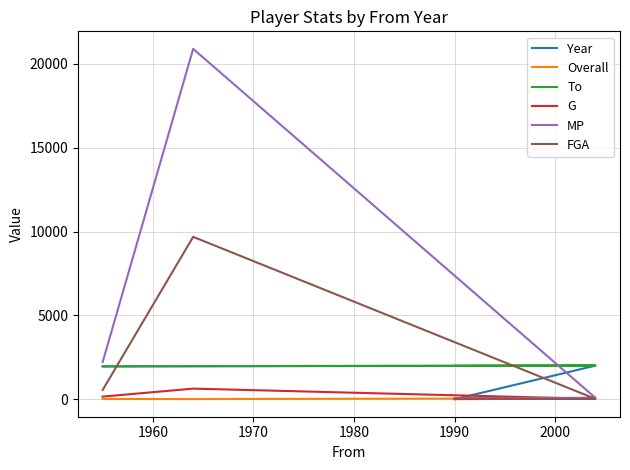

Between 1950 and 1980, which series saw the biggest shift?

MP